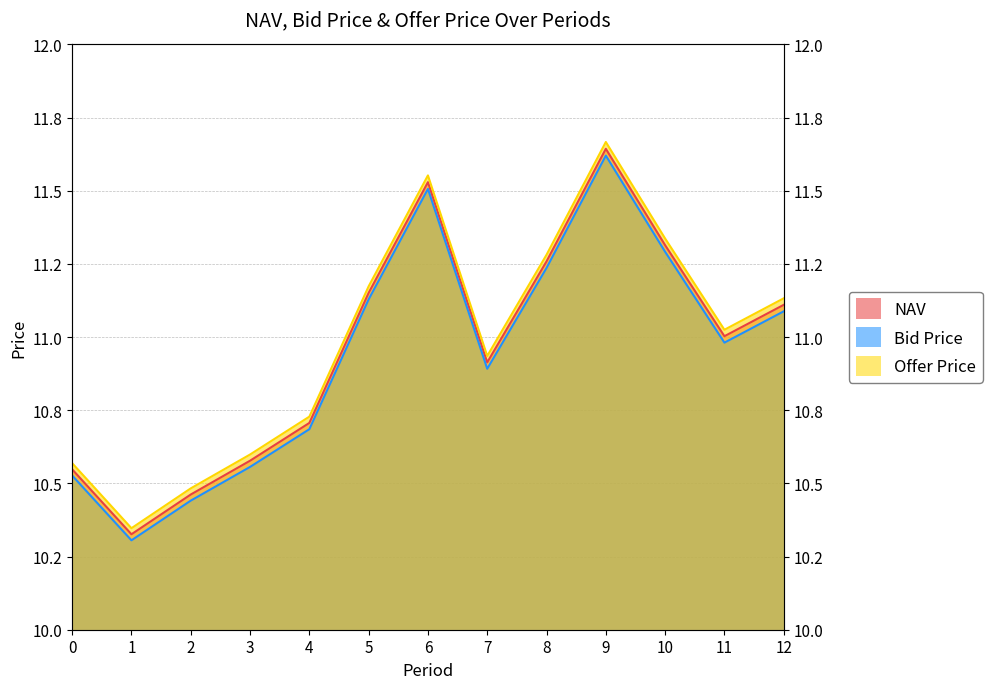

At which category does NAV reach its first local valley?

1